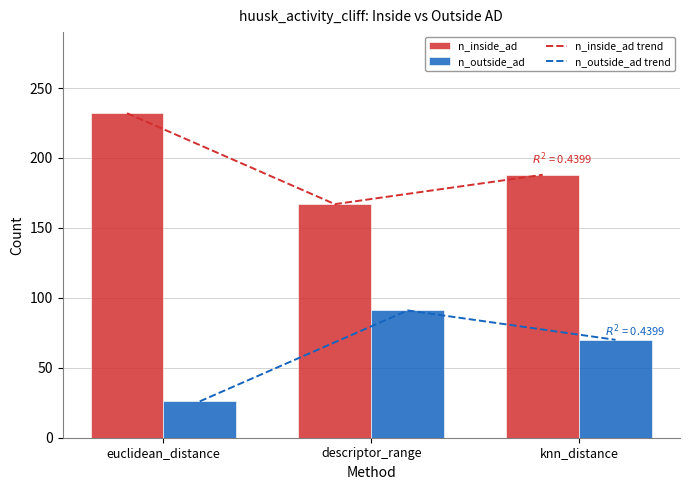

Is the value of n_outside_ad at euclidean_distance greater than the value of n_outside_ad trend at euclidean_distance?

No